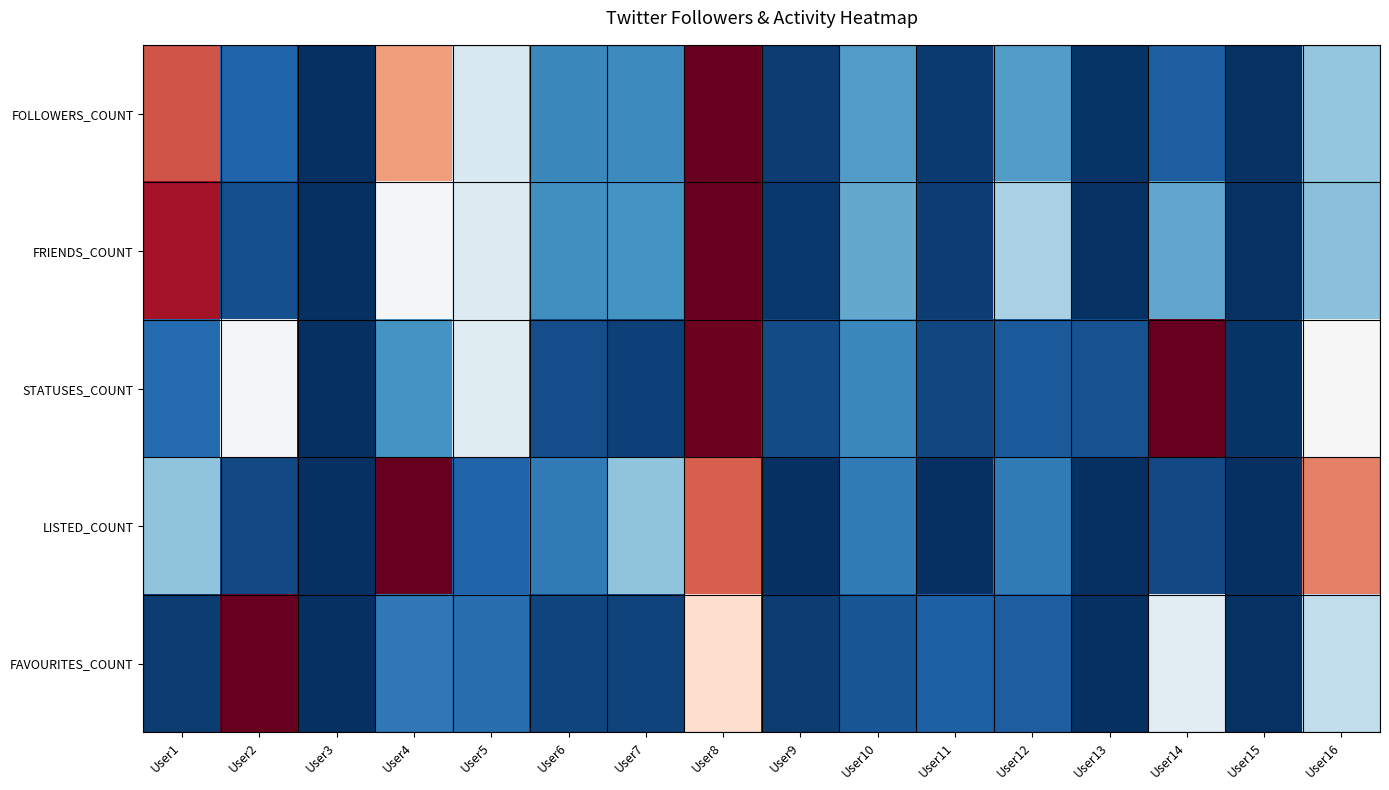

Between User9 and User16, which series saw the biggest shift?

LISTED_COUNT